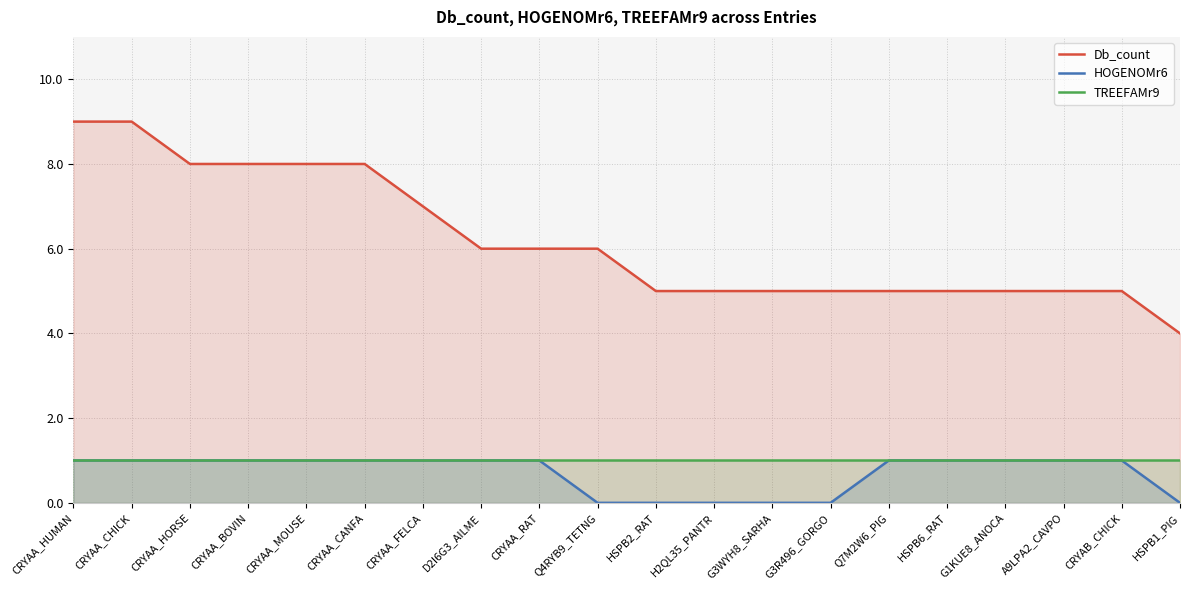

What value does the TREEFAMr9 series have at CRYAA_FELCA?

1